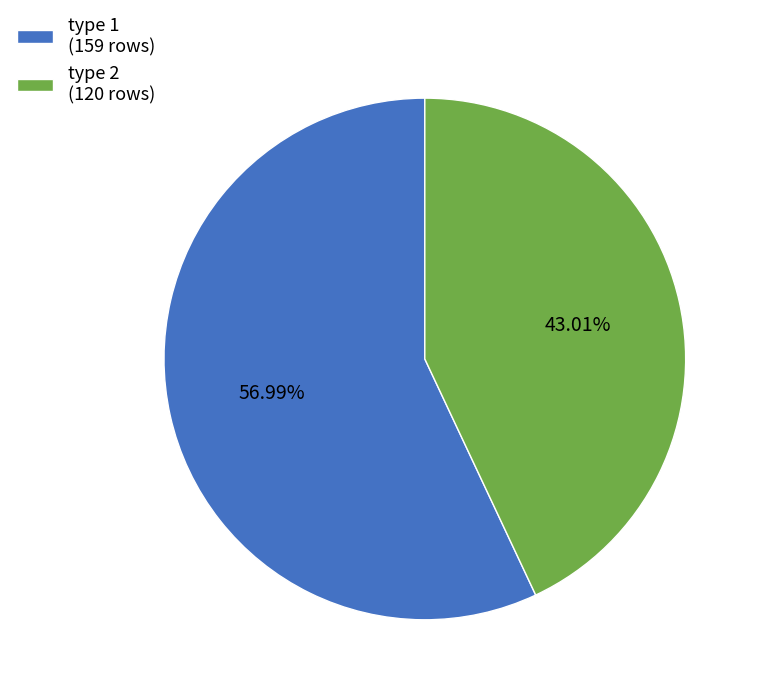

How many slices are in this pie chart?

2